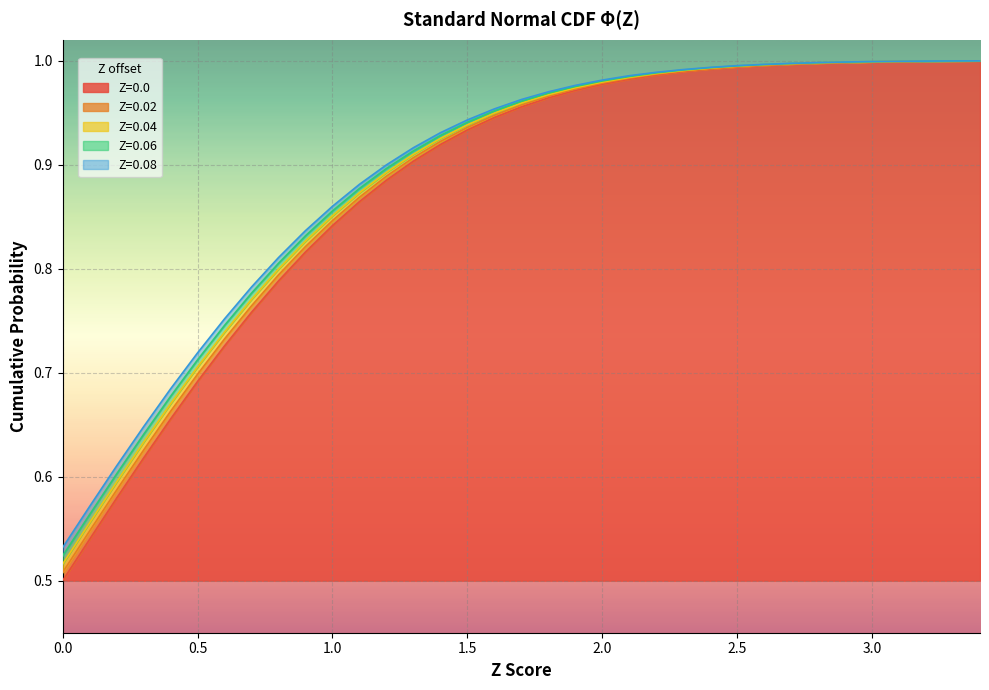

Which series has the largest range (max minus min)?

Z=0.0